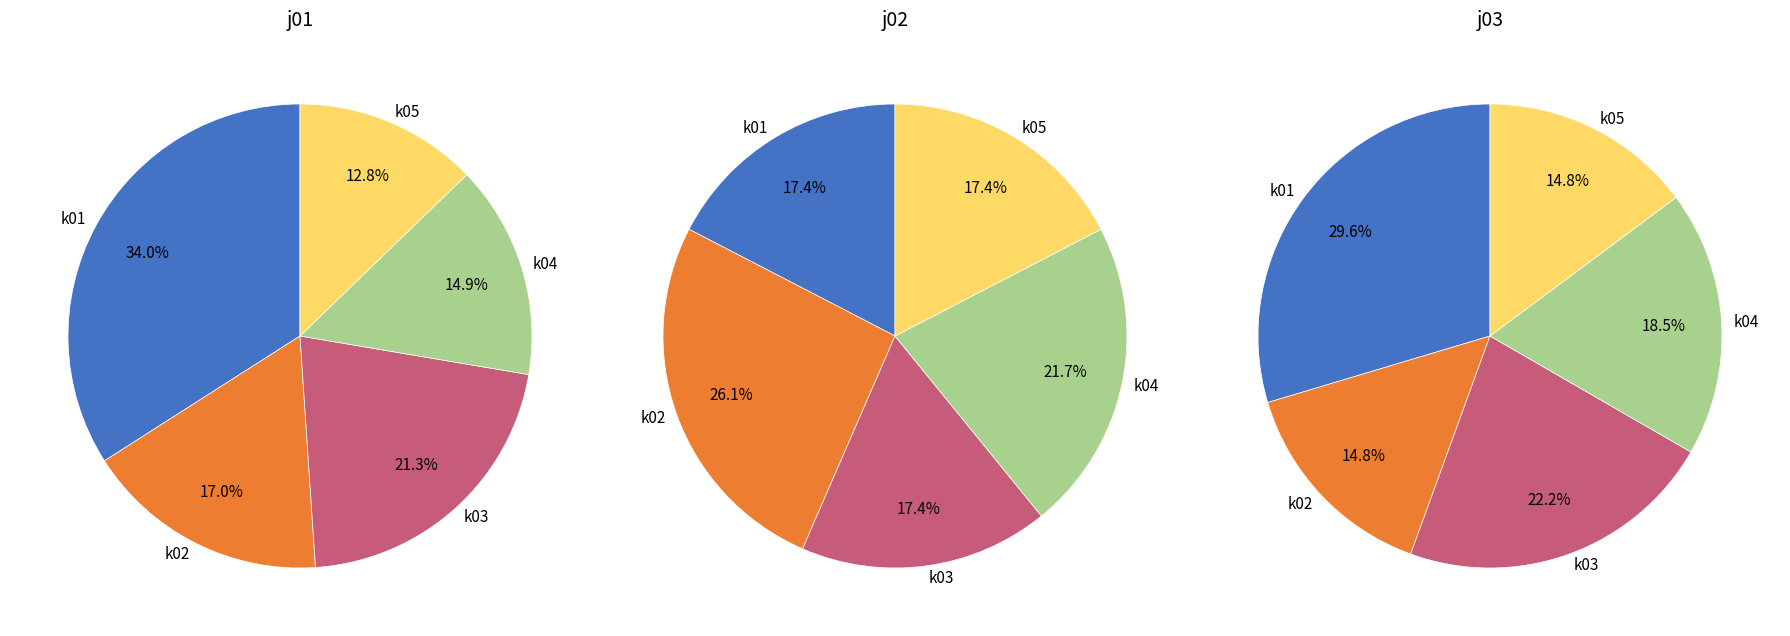

What percentage do k02 and k03 together represent?

38.3%